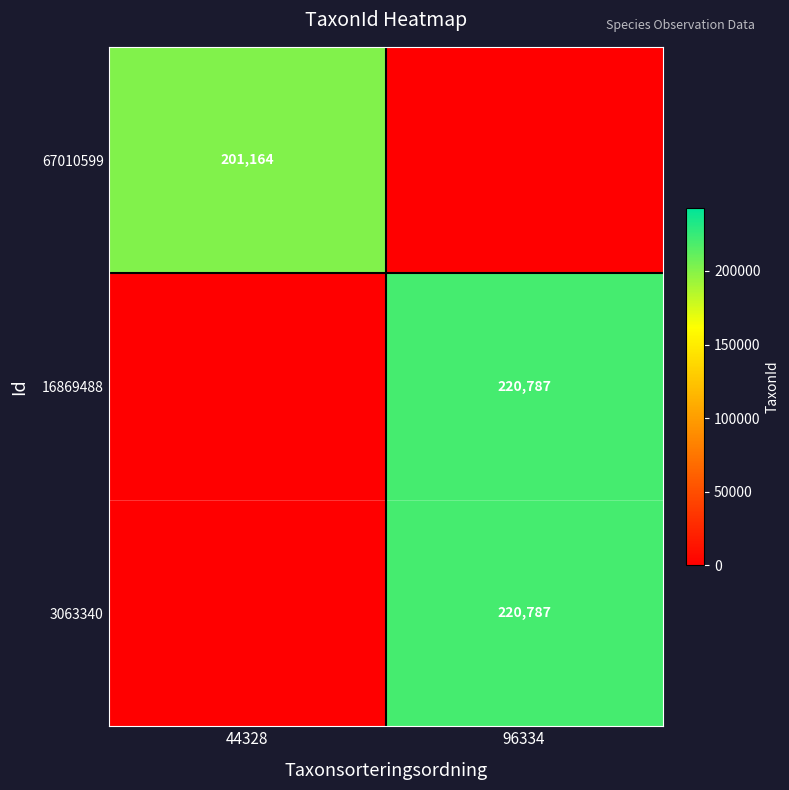

Which label corresponds to the largest value in the chart?

96334